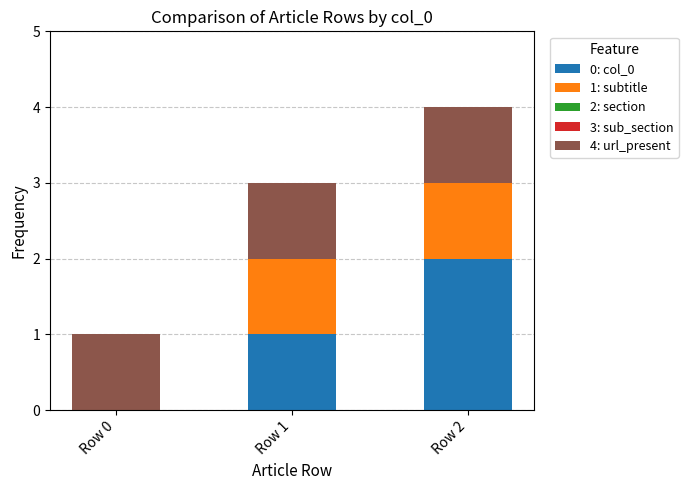

At which category is the sum across all series the highest?

Row 2